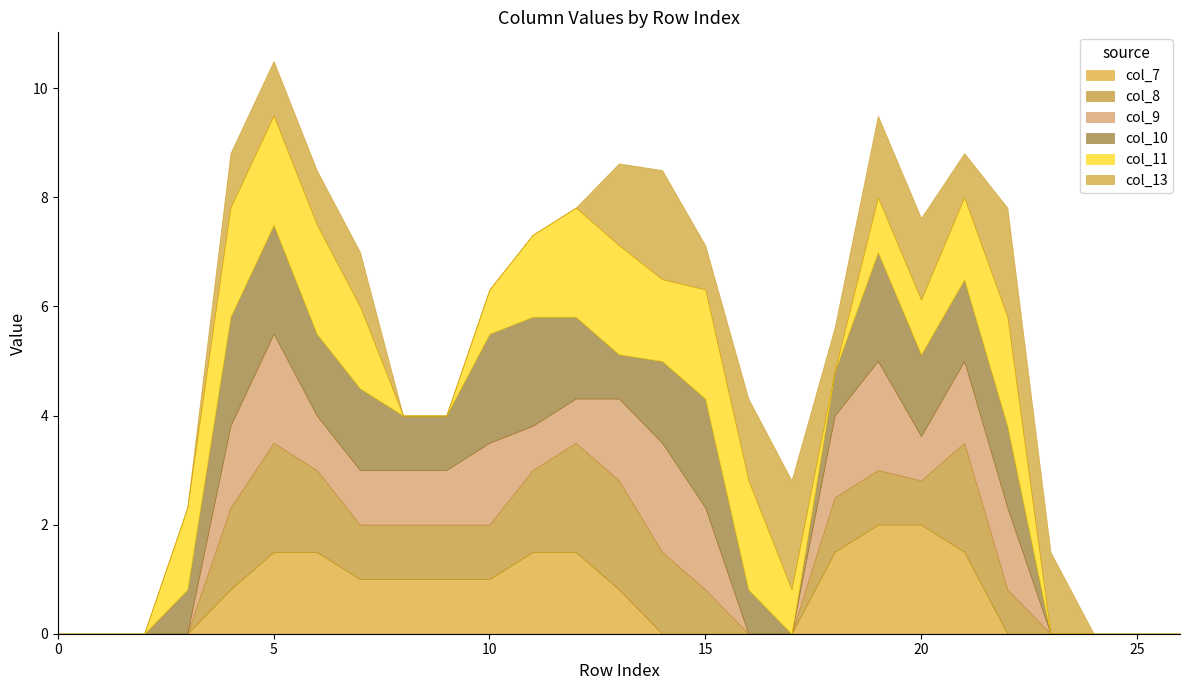

Between 7 and 16, which is larger?

7